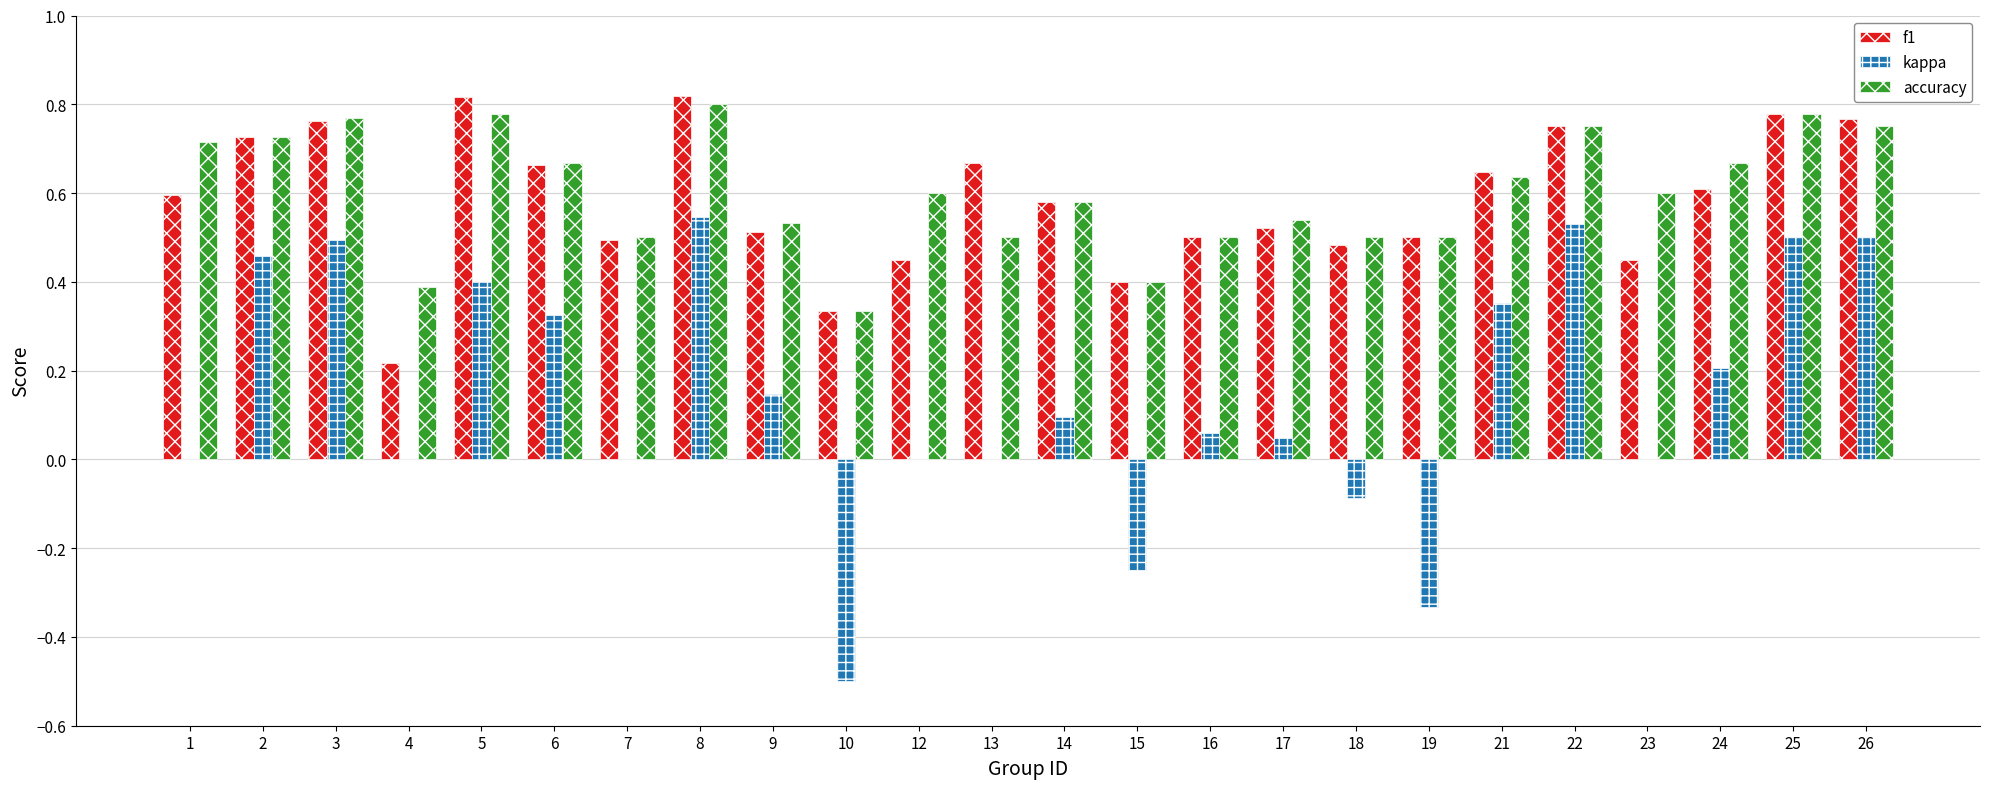

What is the sum of the kappa values at 2 and 22?

1.0